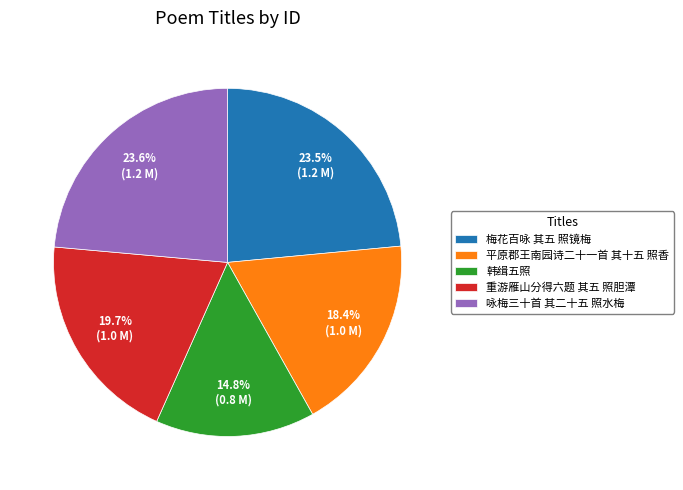

What percentage is the 平原郡王南园诗二十一首 其十五 照香 slice, to the nearest percent?

18%